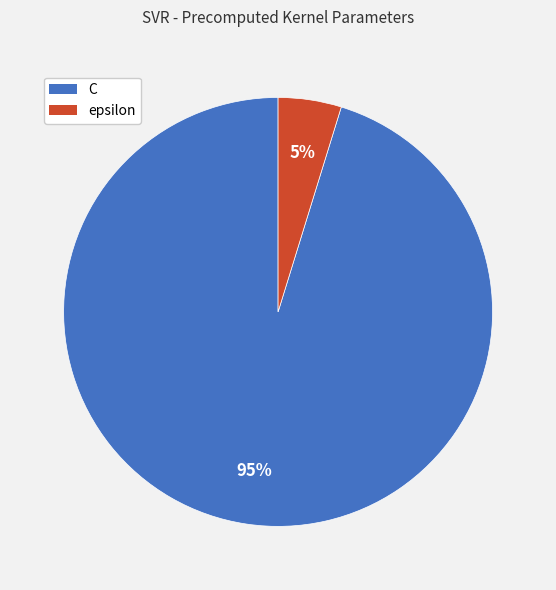

True or false: epsilon accounts for 5% of the total.

True